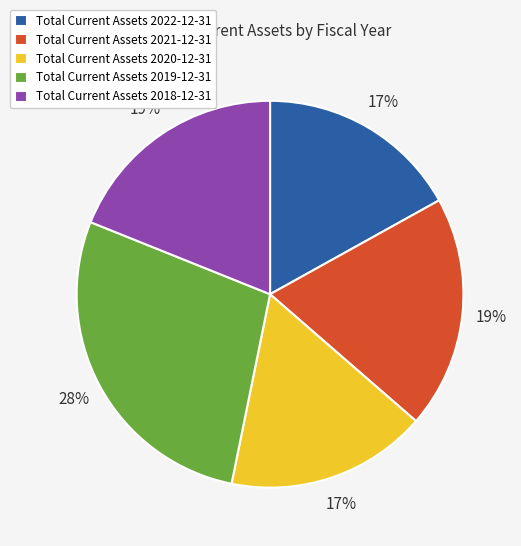

Count the number of slices in the pie.

5